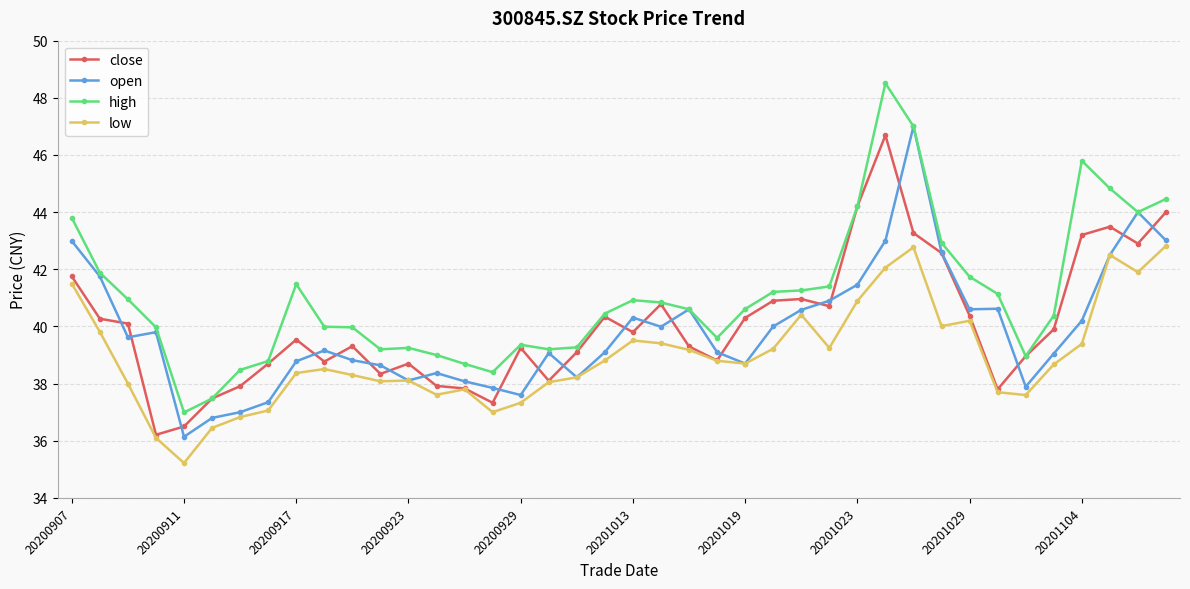

What is the greatest value displayed?

48.5